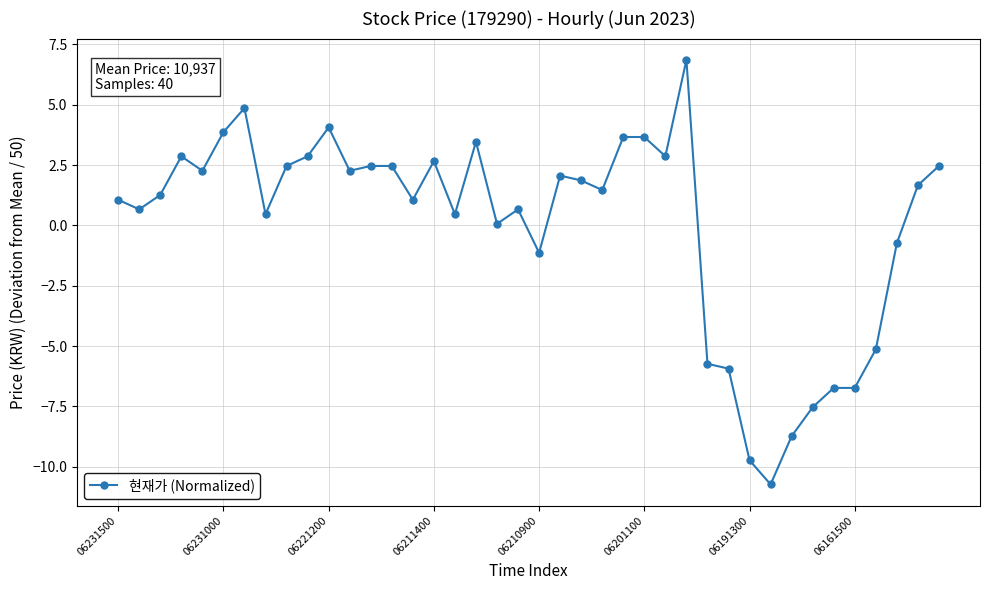

True or false: the data has more than 1 interior local peaks.

True